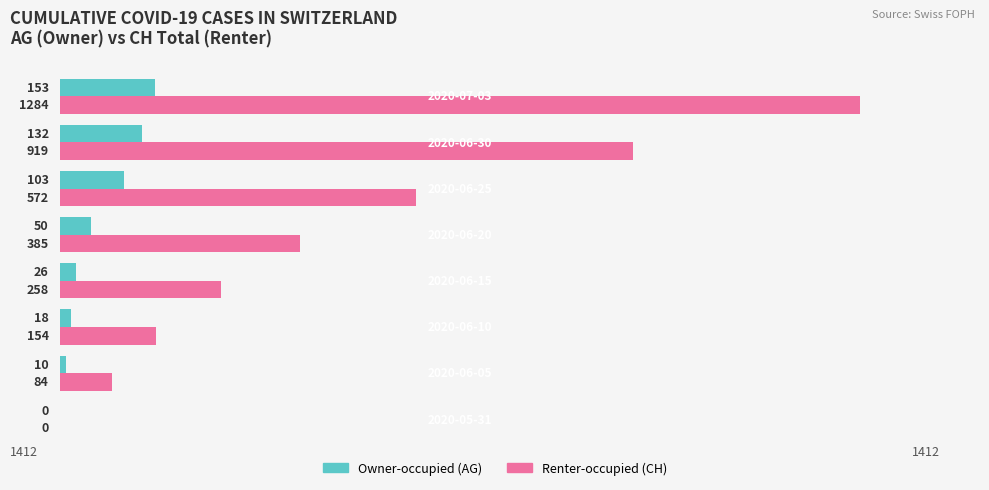

Which series has the largest total across all categories?

Renter-occupied (CH)